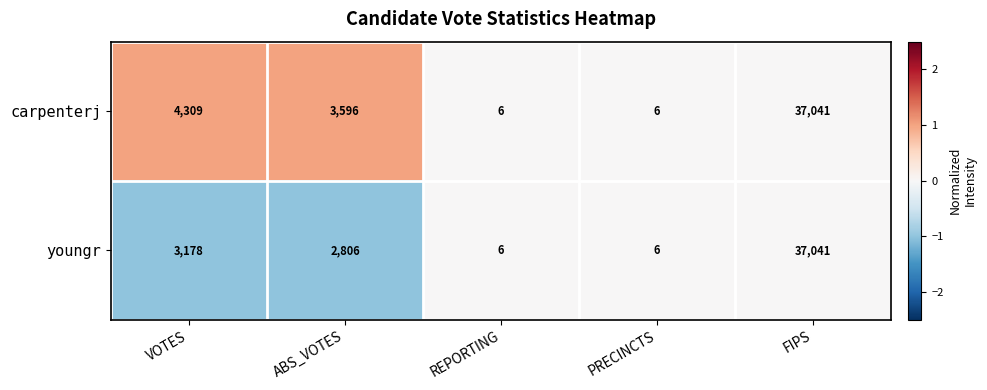

How many distinct data groups are displayed?

2